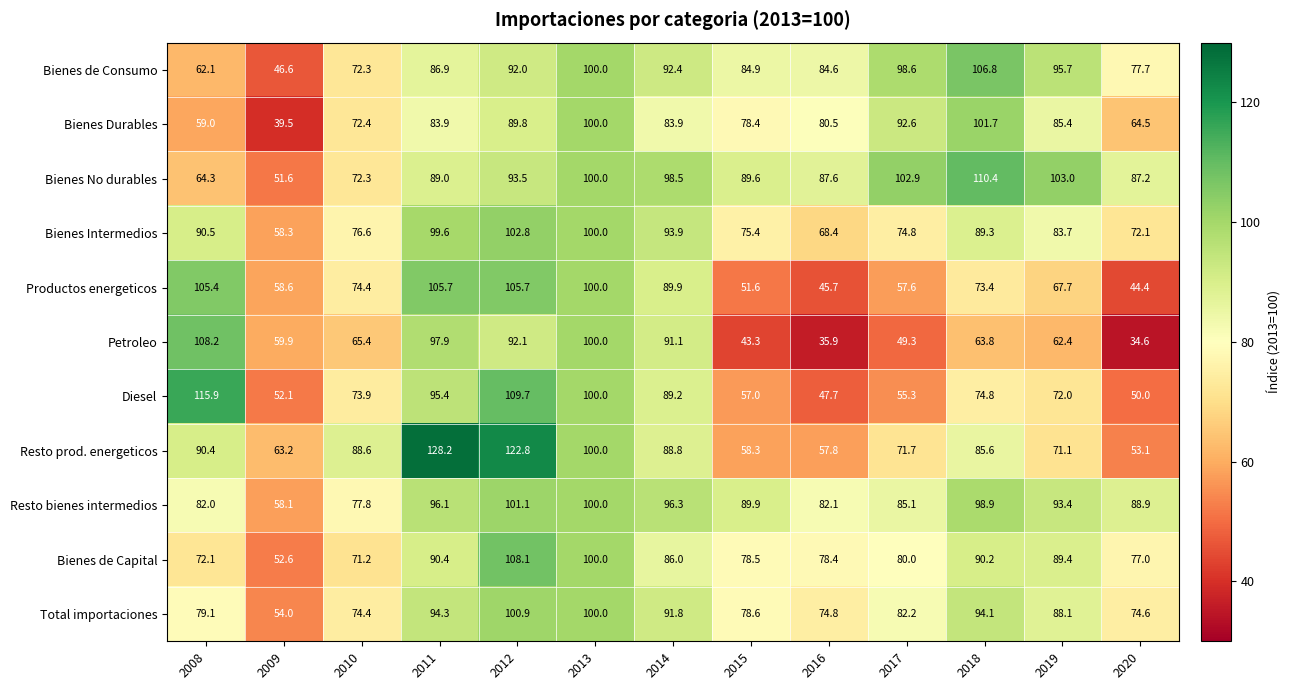

Read the Resto bienes intermedios value at 2018.

98.9